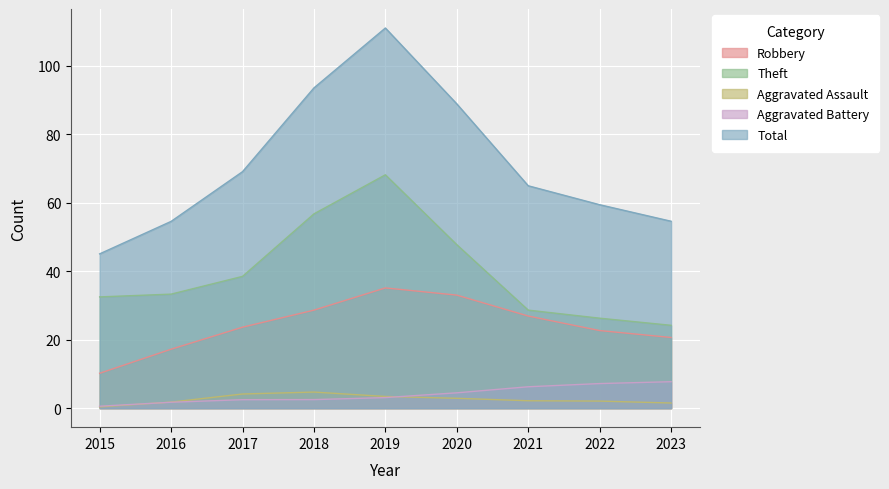

True or false: Total and Robbery intersect in this chart.

False